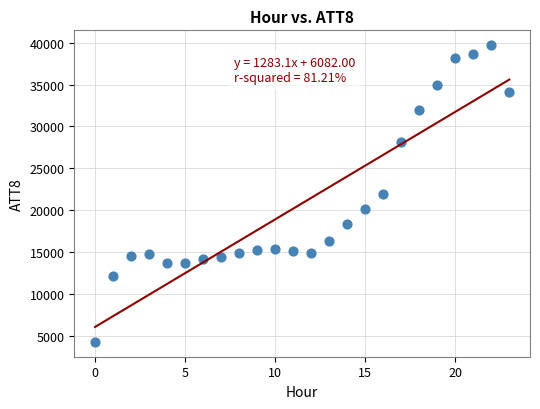

What is the range of Y values (max minus min)?

35400